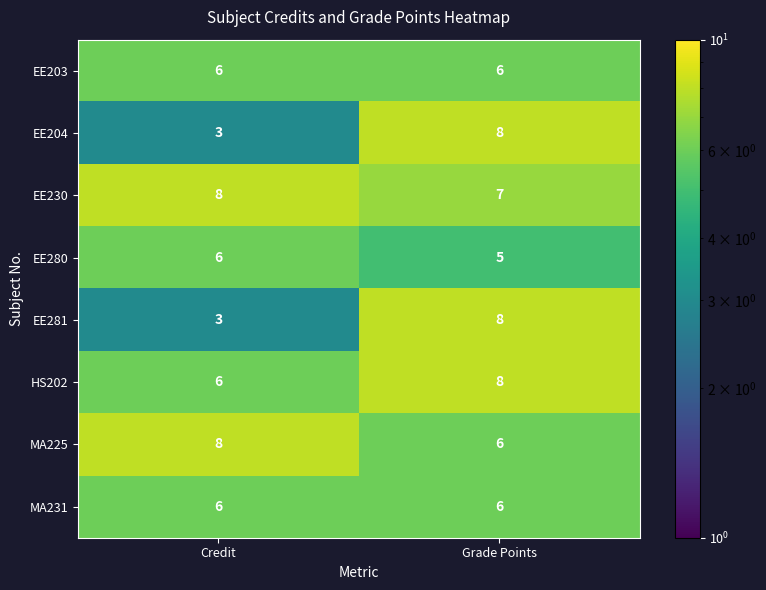

What is the sum of all EE230 values?

15